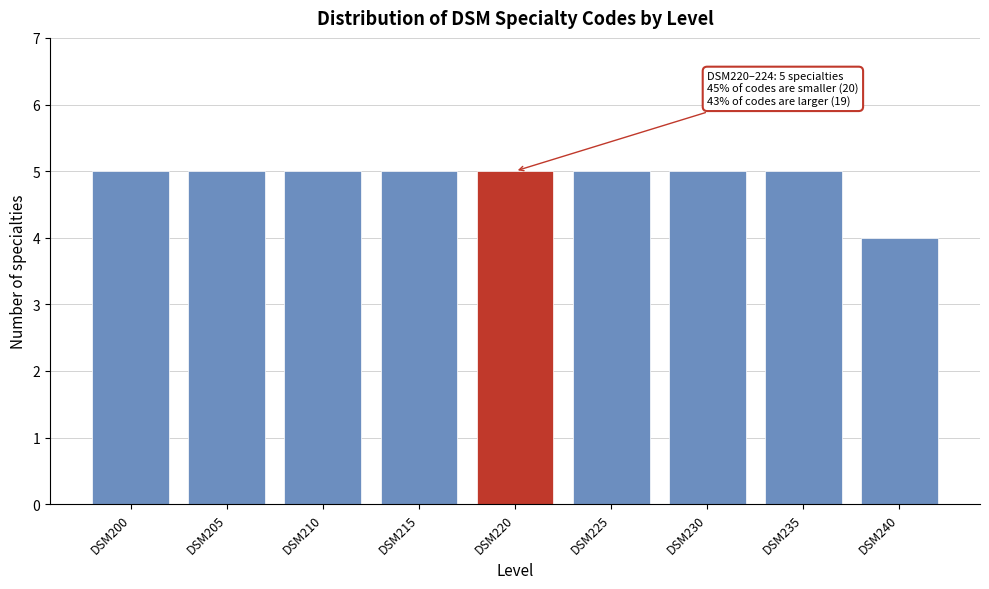

Reading left to right, extract all data points from this chart.

DSM200=5	DSM205=5	DSM210=5	DSM215=5	DSM220=5	DSM225=5	DSM230=5	DSM235=5	DSM240=4